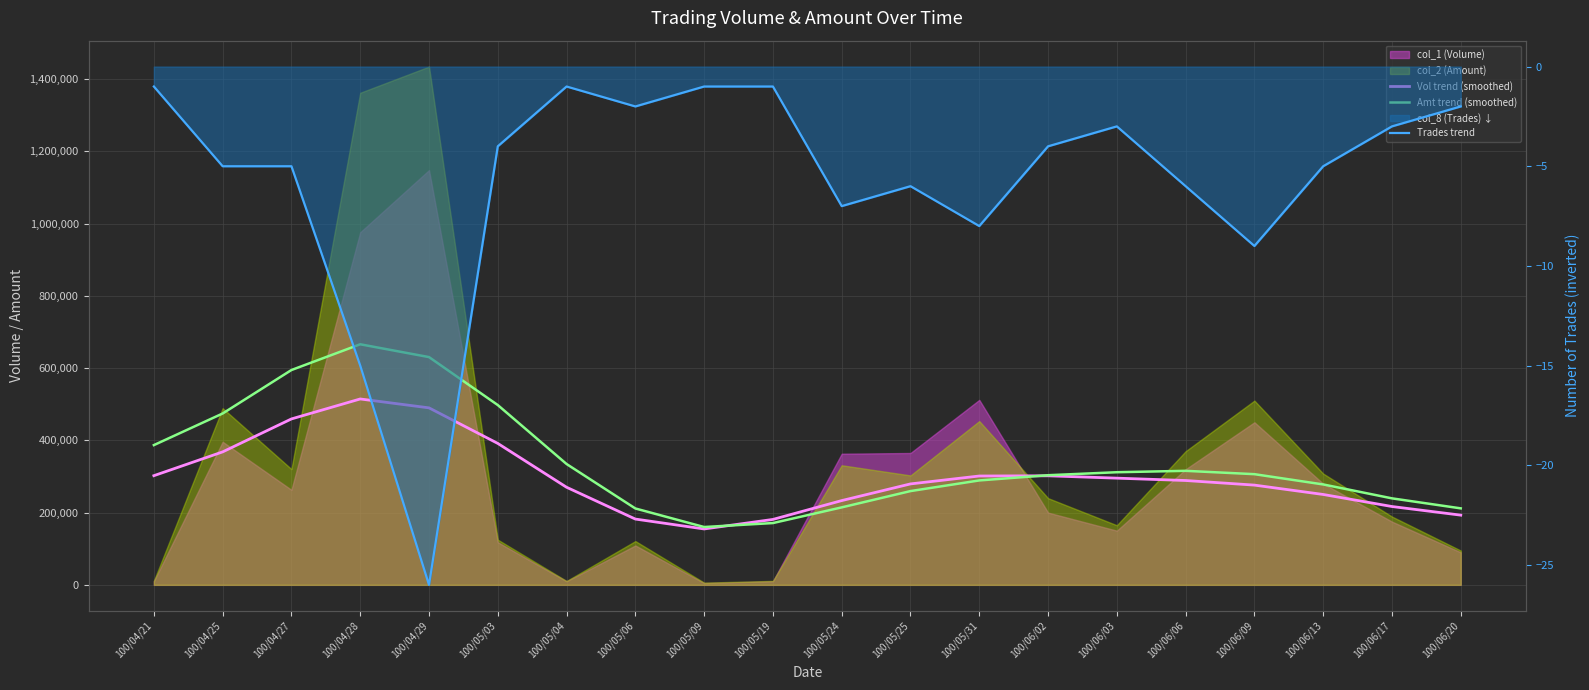

What is the sum of the Amt trend (smoothed) values at 100/05/03 and 100/06/20?

709415.3